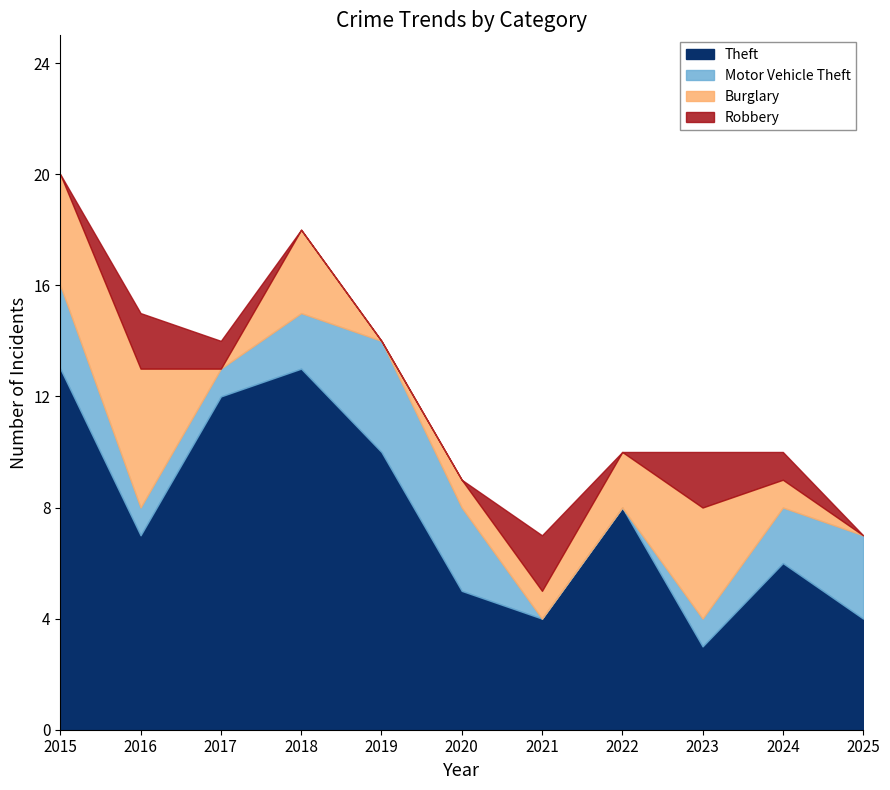

At which category does Burglary reach its first local valley?

2017